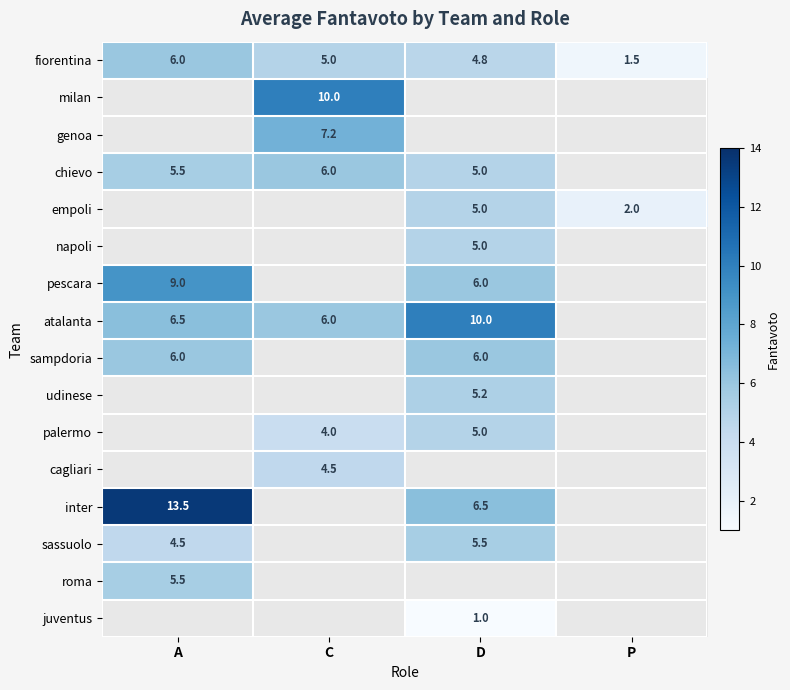

What is the sum of the fiorentina values at P and A?

7.5